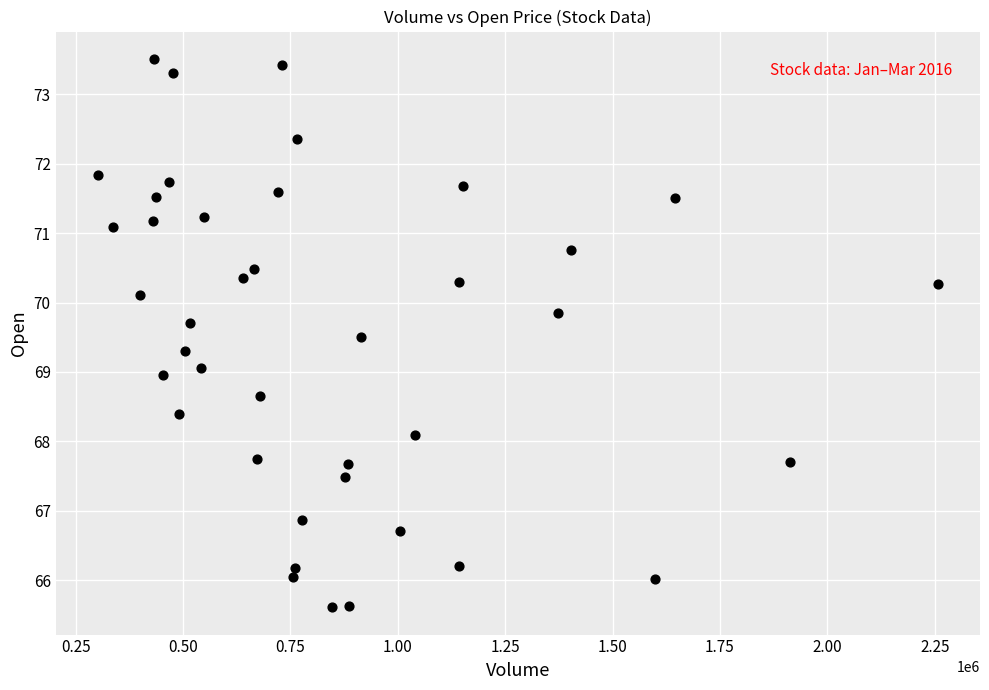

What is the range of Y values (max minus min)?

7.9